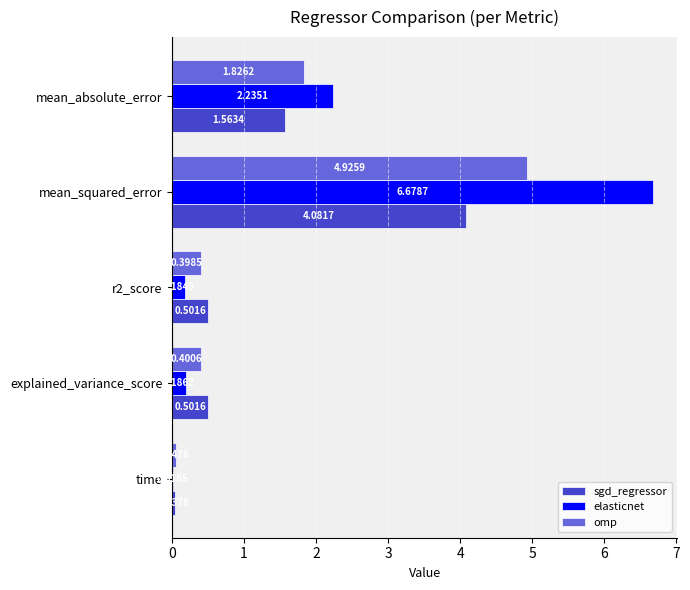

At which category does the chart reach its peak across all series?

mean_squared_error